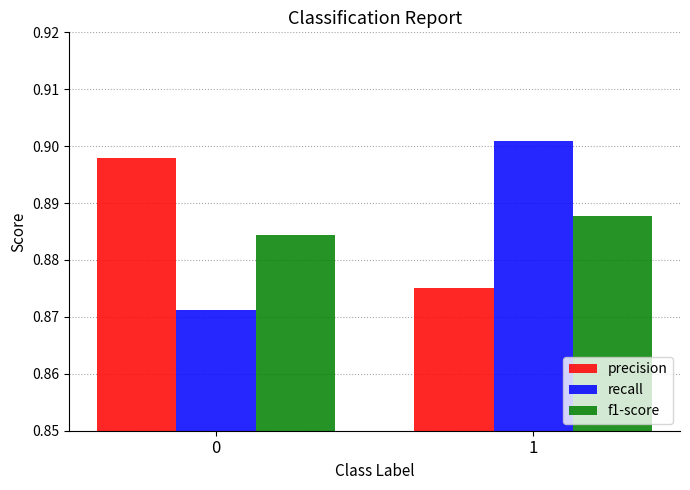

Is it true that precision equals 1.4 at 0?

False